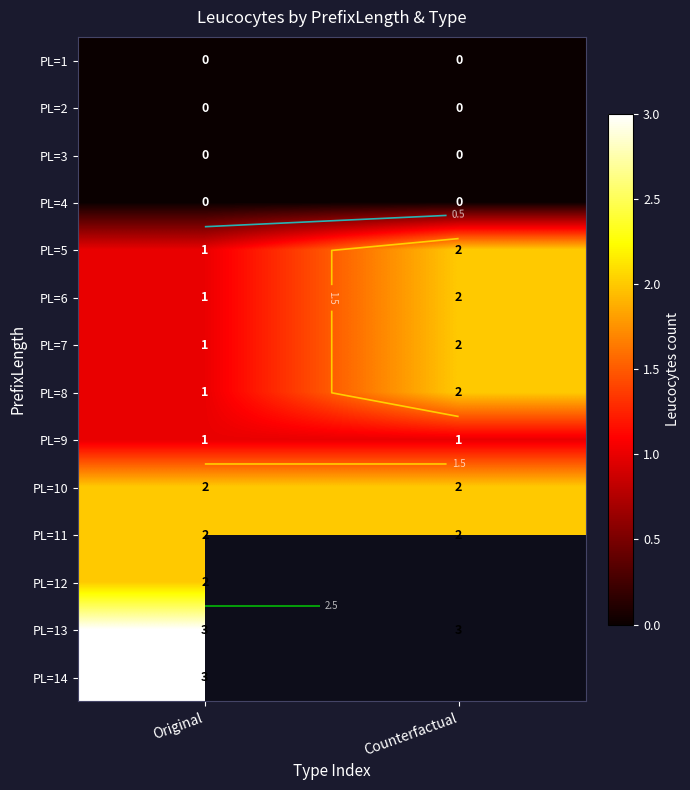

How many categories are shown in the chart?

2